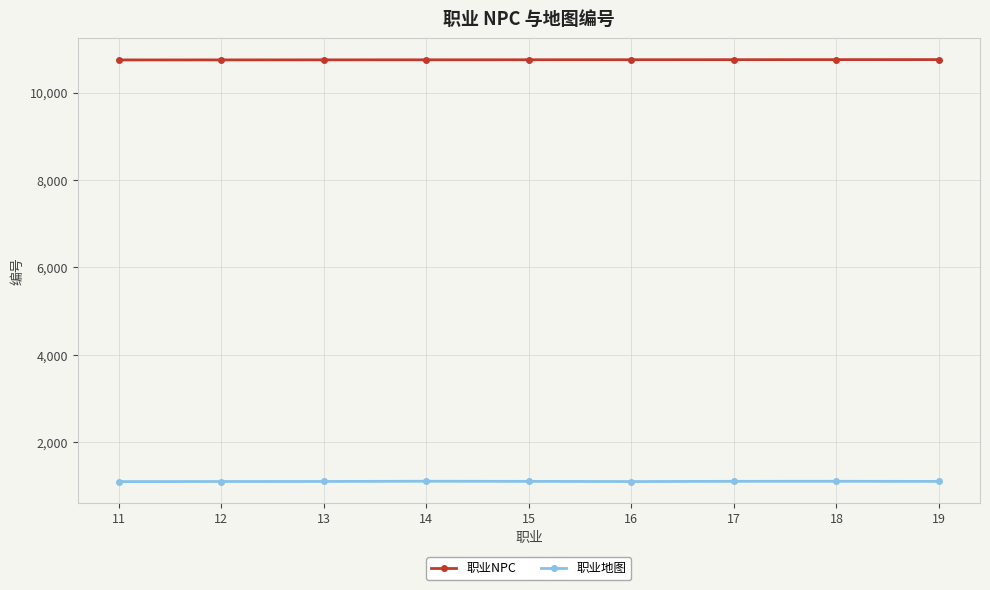

True or false: 职业NPC and 职业地图 cross at least once.

False